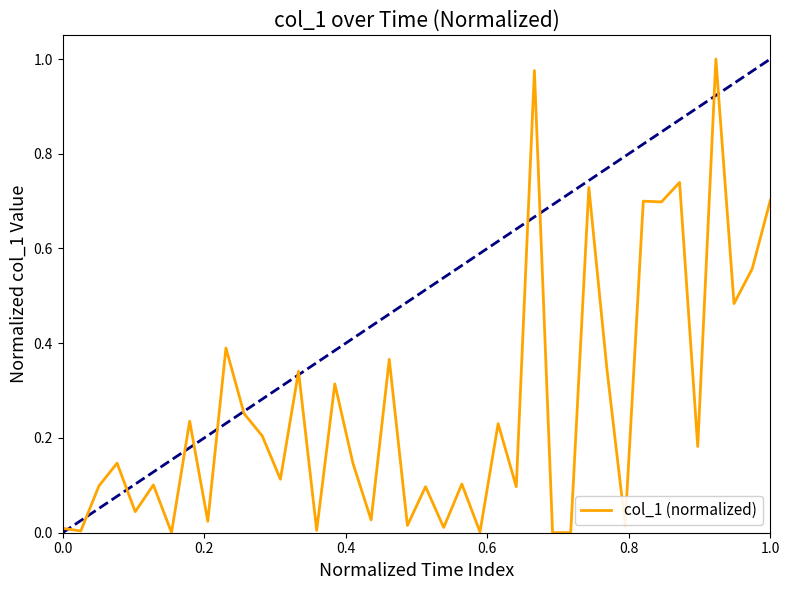

Does the chart display data point markers on the line(s)?

No